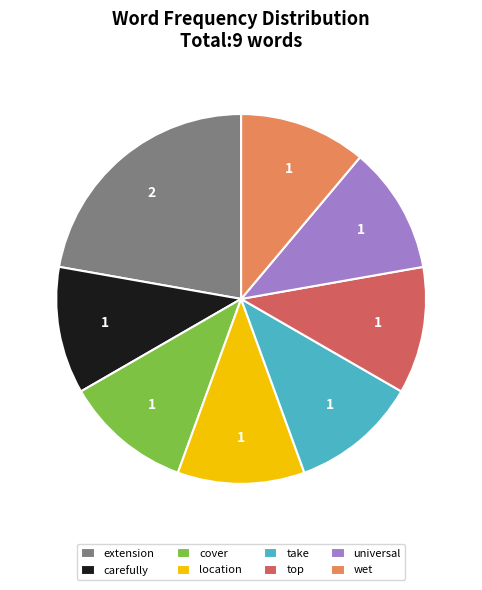

Combined, do wet and carefully account for over 50%?

No